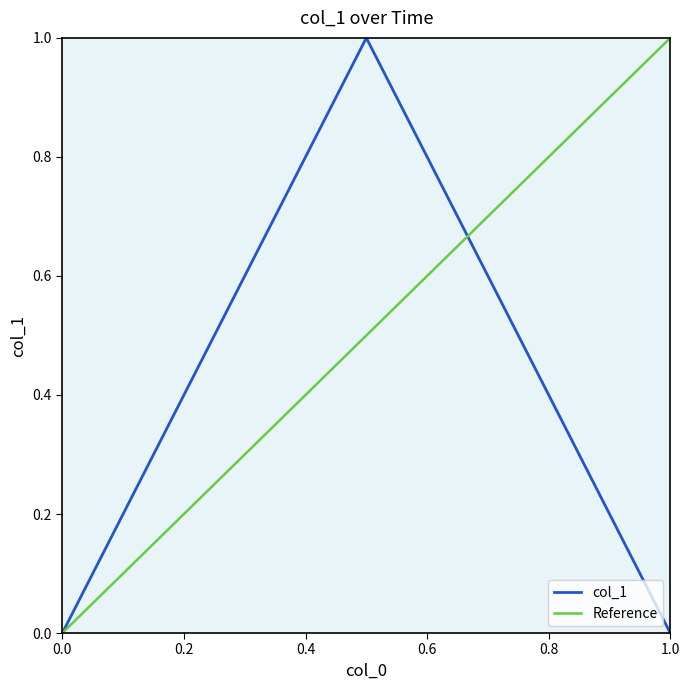

The value of col_1 at 1.0 is 0. True or false?

True